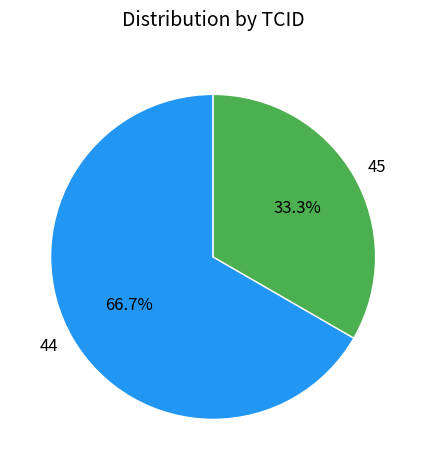

True or false: 44 accounts for 73% of the total.

False